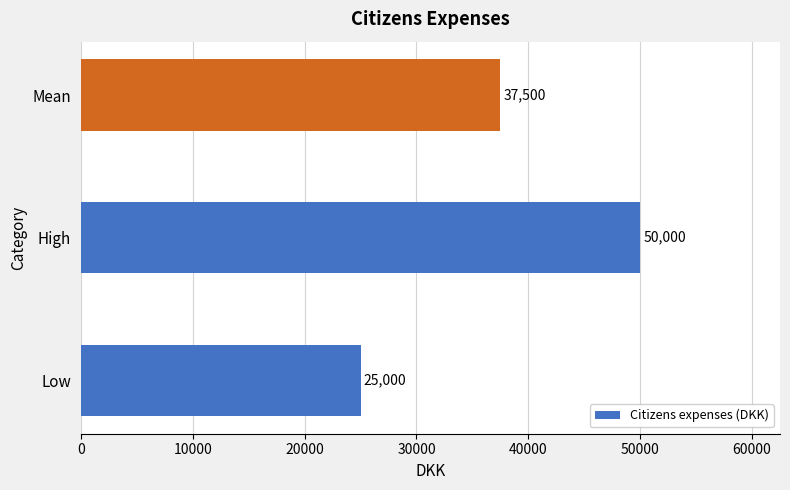

How many values are between 25000 and 50000?

3